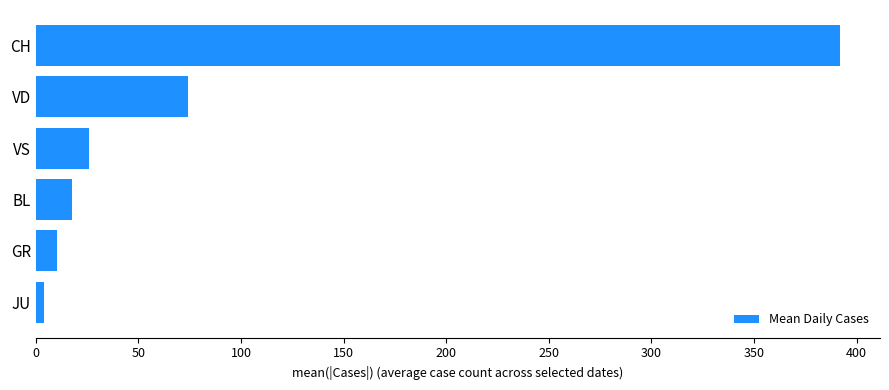

Reading bottom to top, list all the values displayed in this chart.

JU=4.0	GR=10.2	BL=17.8	VS=26.2	VD=74.3	CH=391.8